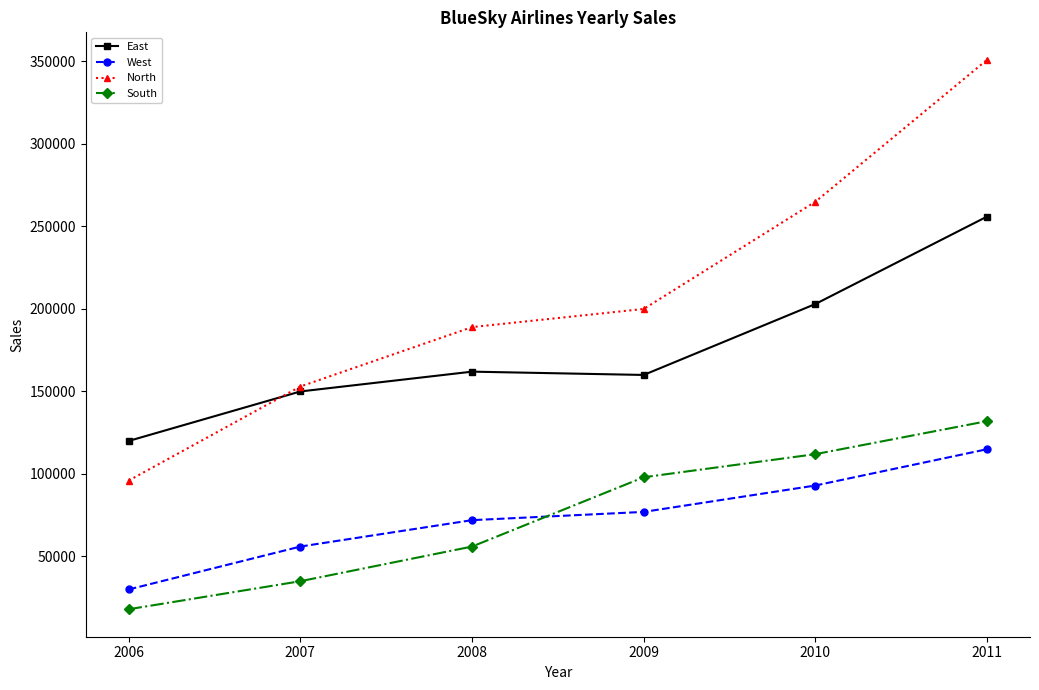

What are all the series names shown in the legend?

East, West, North, South